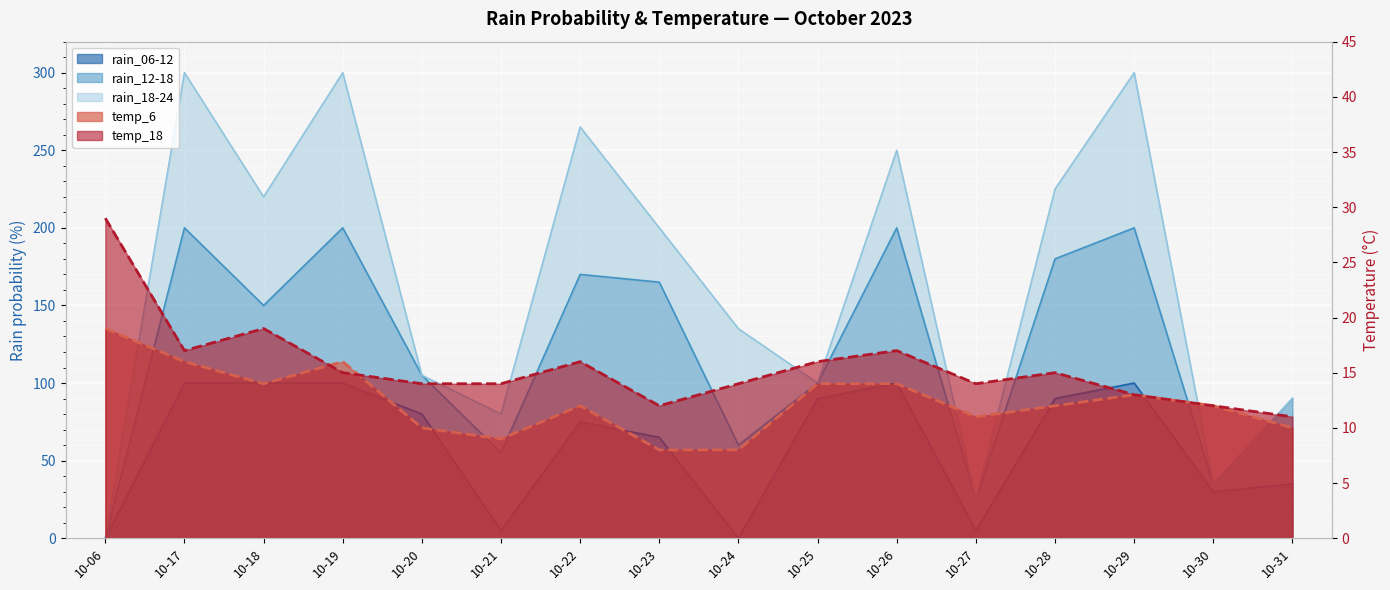

At which category does the chart reach its minimum across all series?

10-06